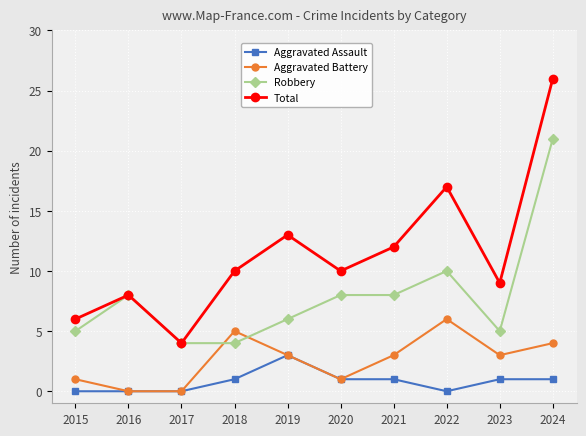

How many series are shown in this chart?

4